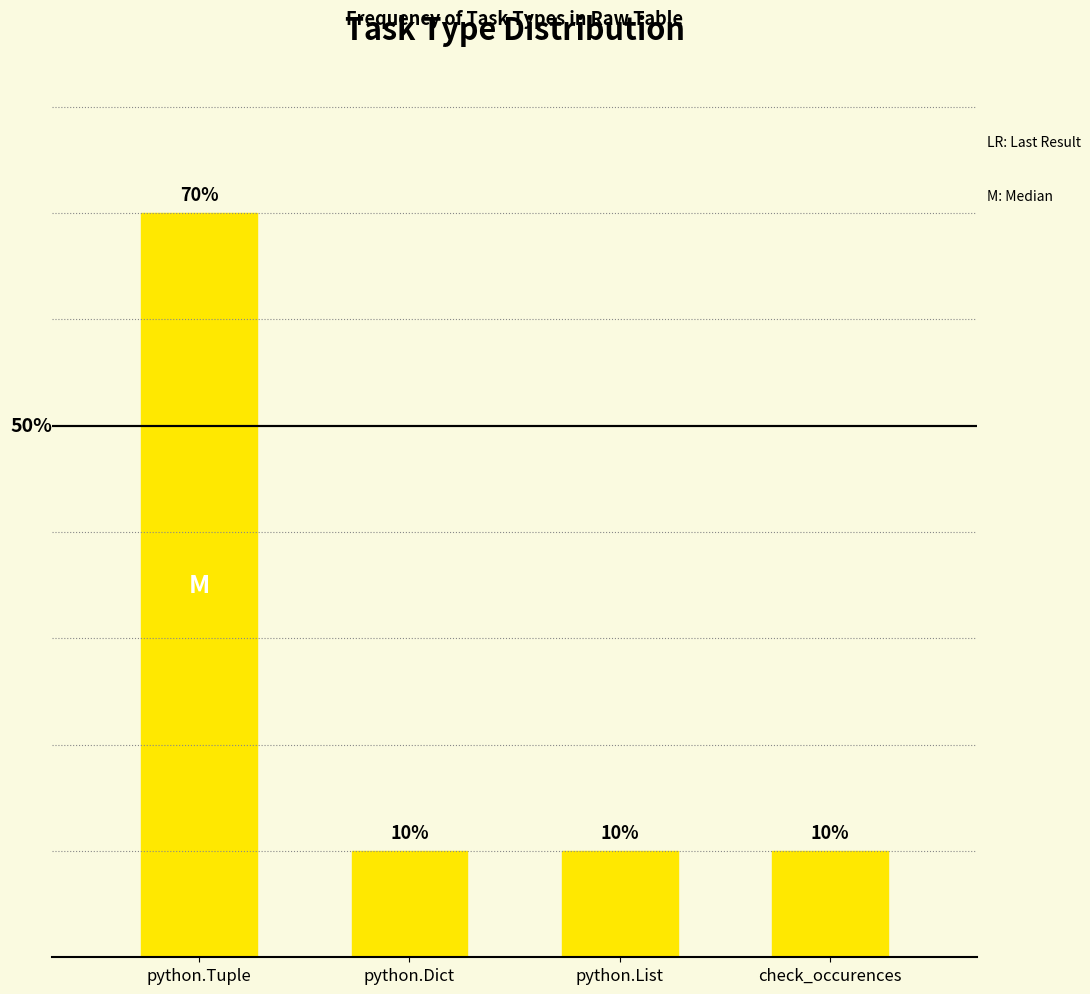

What is the label of the 3rd bar from the left?

python.List